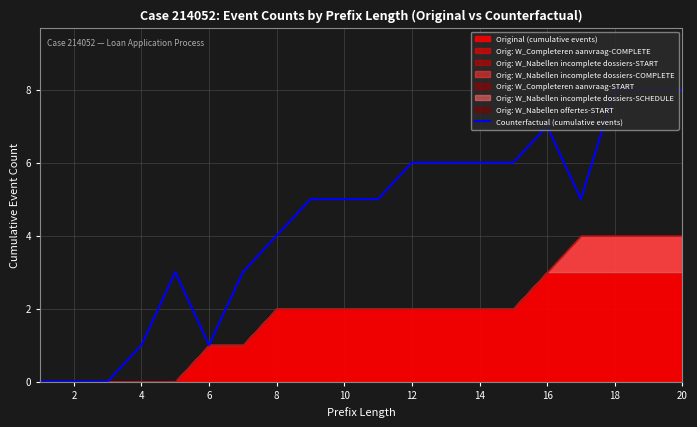

How many points are higher than both their immediate neighbors (excluding endpoints)?

2